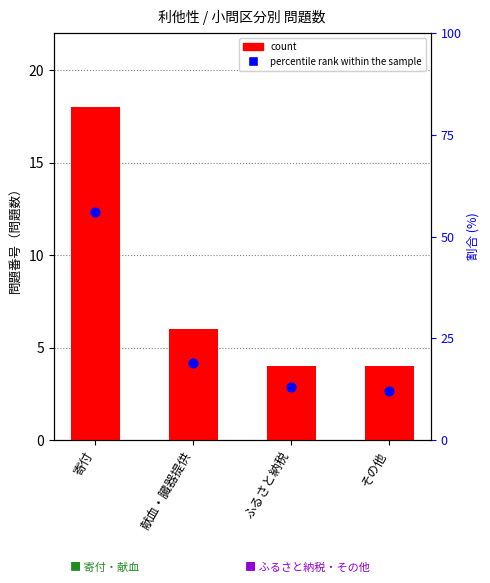

At which category is the sum across all series the highest?

寄付